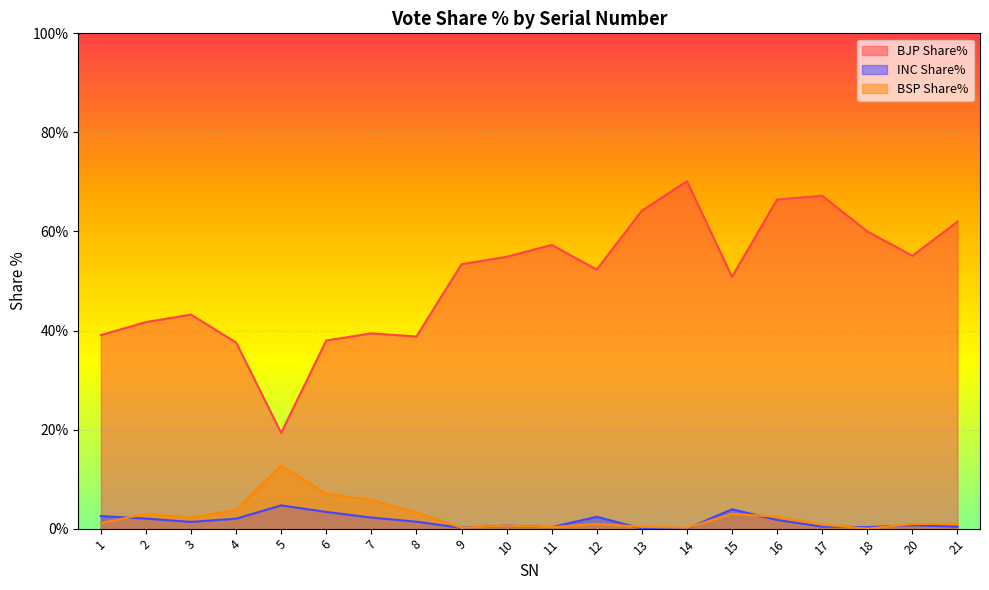

Between 4 and 6, which series saw the biggest shift?

BSP Share%